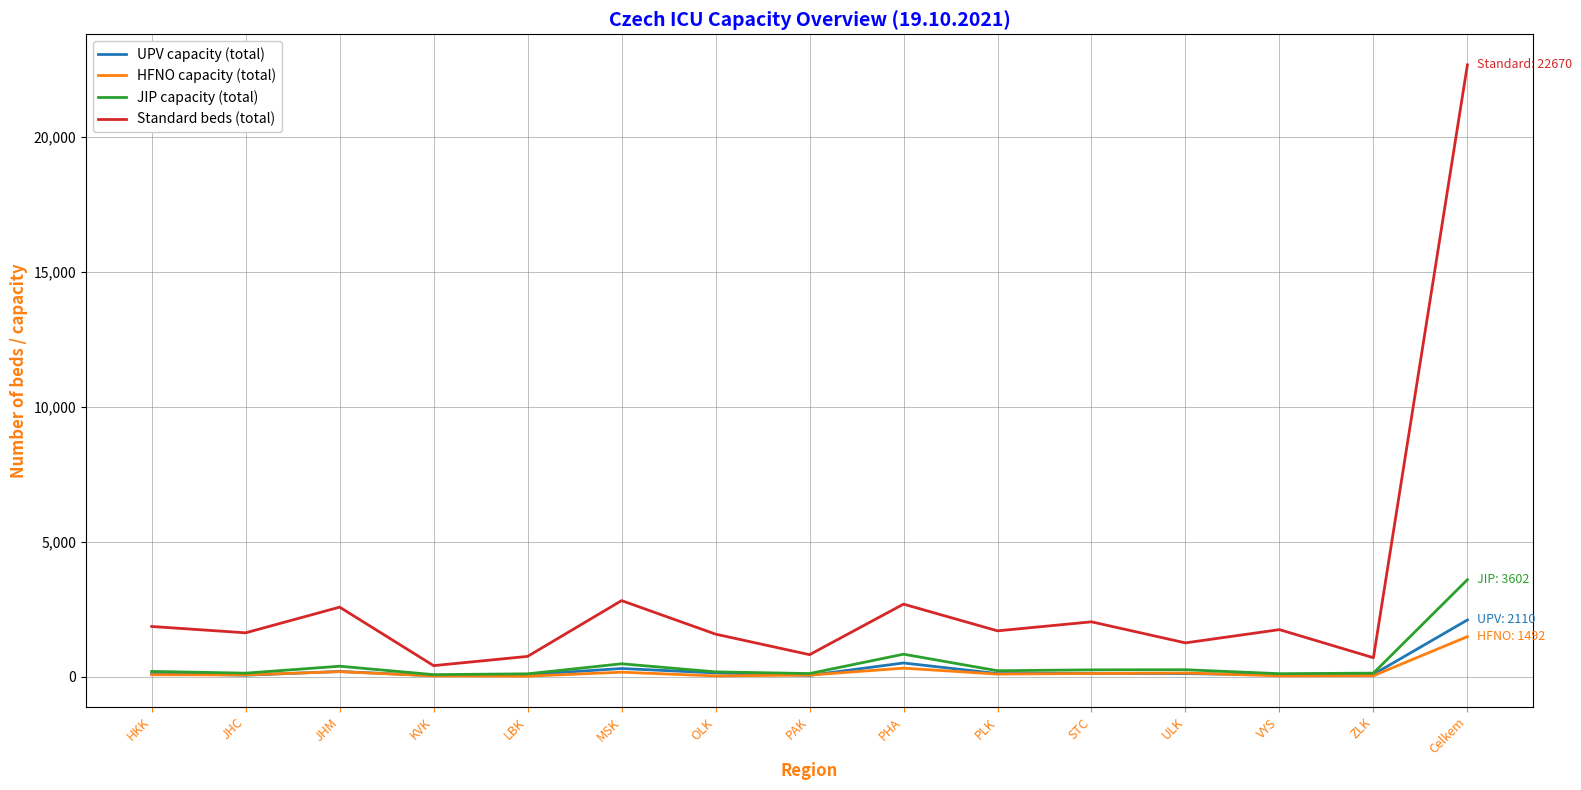

What is the difference between the highest and lowest values at Celkem?

21178